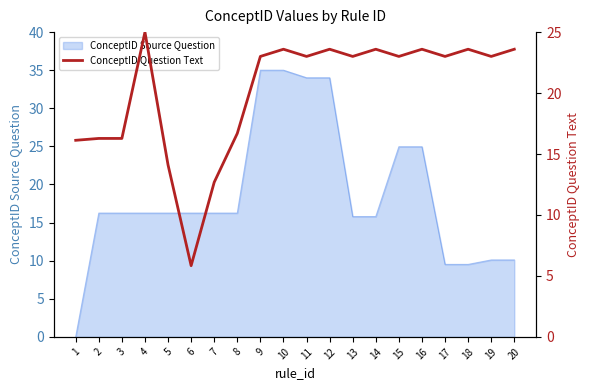

At which label is the value closest to 15?

5